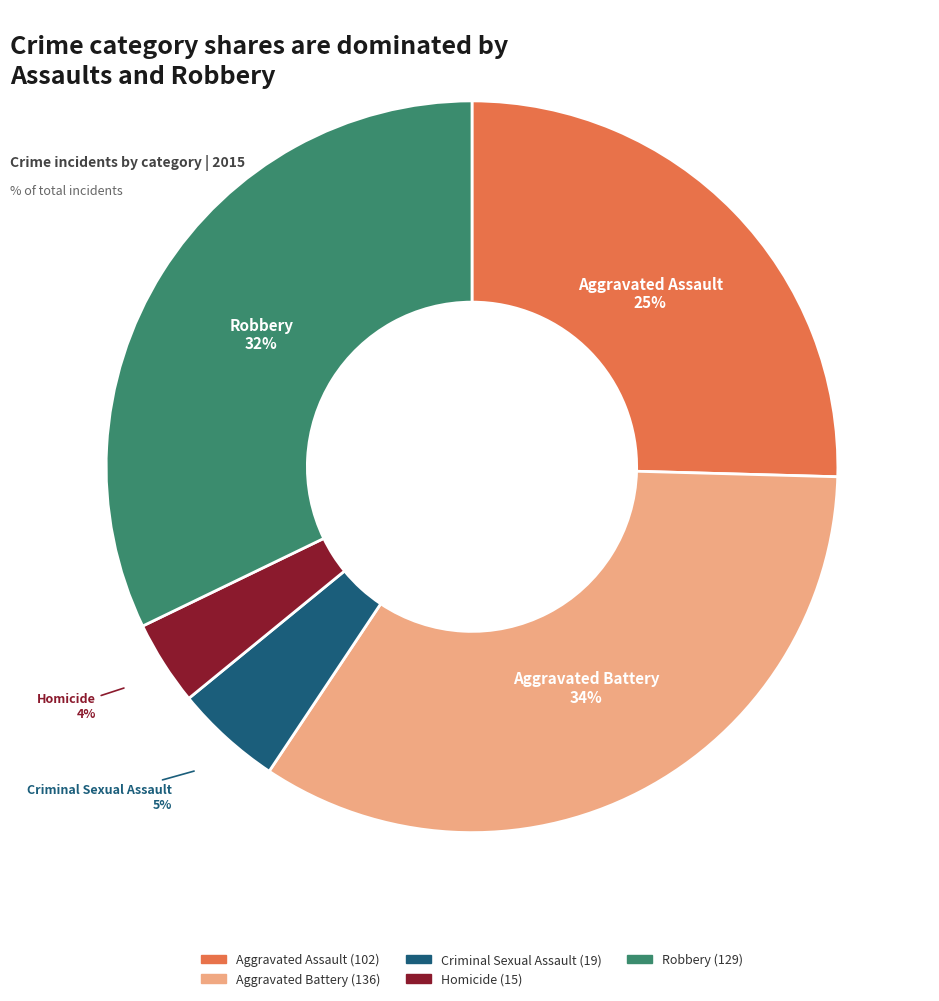

To the nearest percent, what is the difference between the largest and smallest slice percentages?

30%